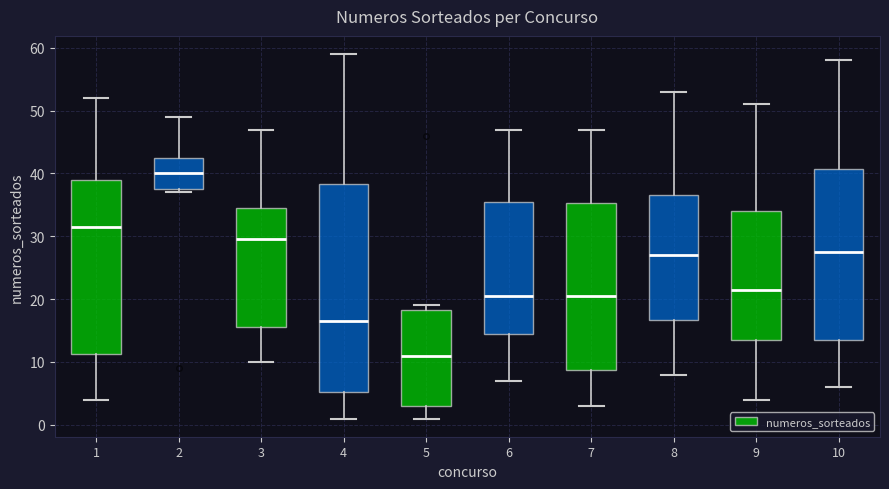

Reading left to right, read every box against the y-axis: the position of its median line, the range the box covers, and the ends of its whiskers. The values are not printed on the chart, so give them approximately, as read against the axis.

1: median 32, box 11 to 39, whiskers 4 to 52
2: median 40, box 38 to 43, whiskers 37 to 49
3: median 30, box 16 to 35, whiskers 10 to 47
4: median 17, box 5 to 38, whiskers 1 to 59
5: median 11, box 3 to 18, whiskers 1 to 19
6: median 21, box 15 to 36, whiskers 7 to 47
7: median 21, box 9 to 35, whiskers 3 to 47
8: median 27, box 17 to 37, whiskers 8 to 53
9: median 22, box 14 to 34, whiskers 4 to 51
10: median 28, box 14 to 41, whiskers 6 to 58